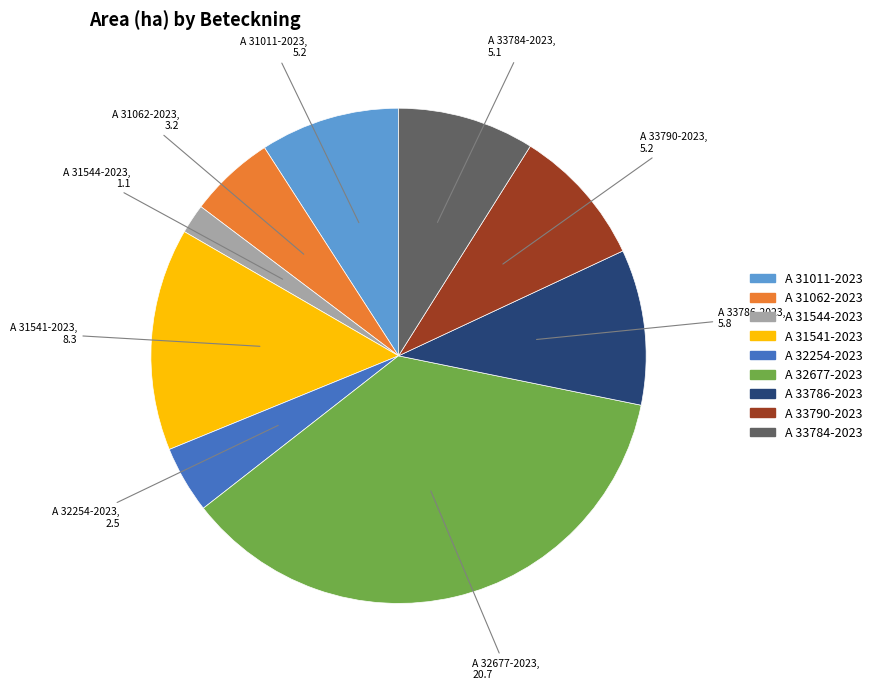

True or false: A 31062-2023 accounts for 6% of the total.

True